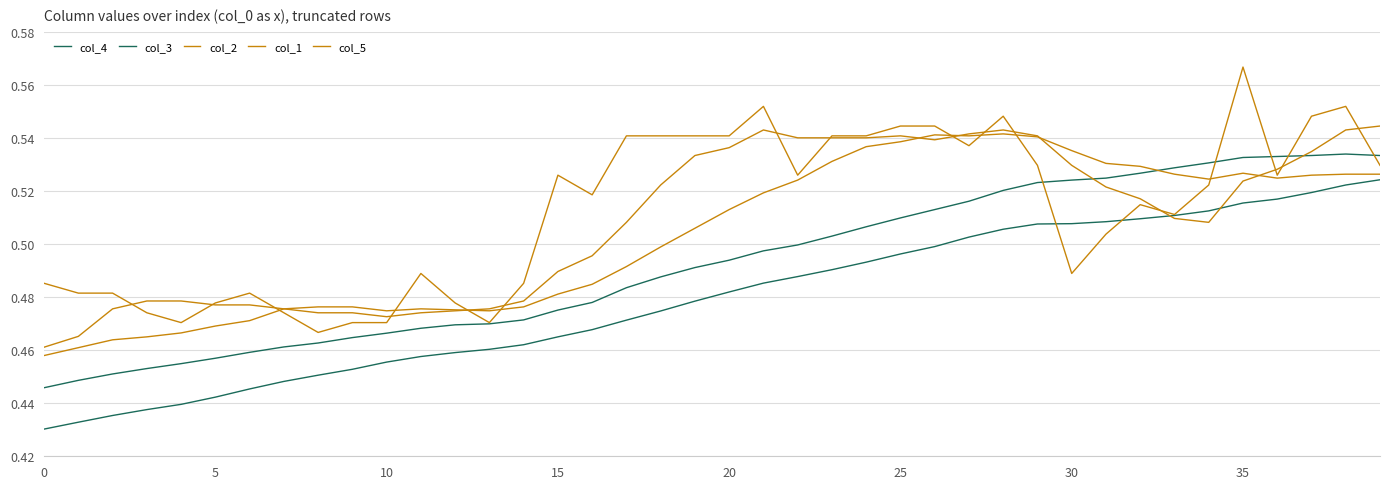

What is the average value of the col_3 series?

0.5